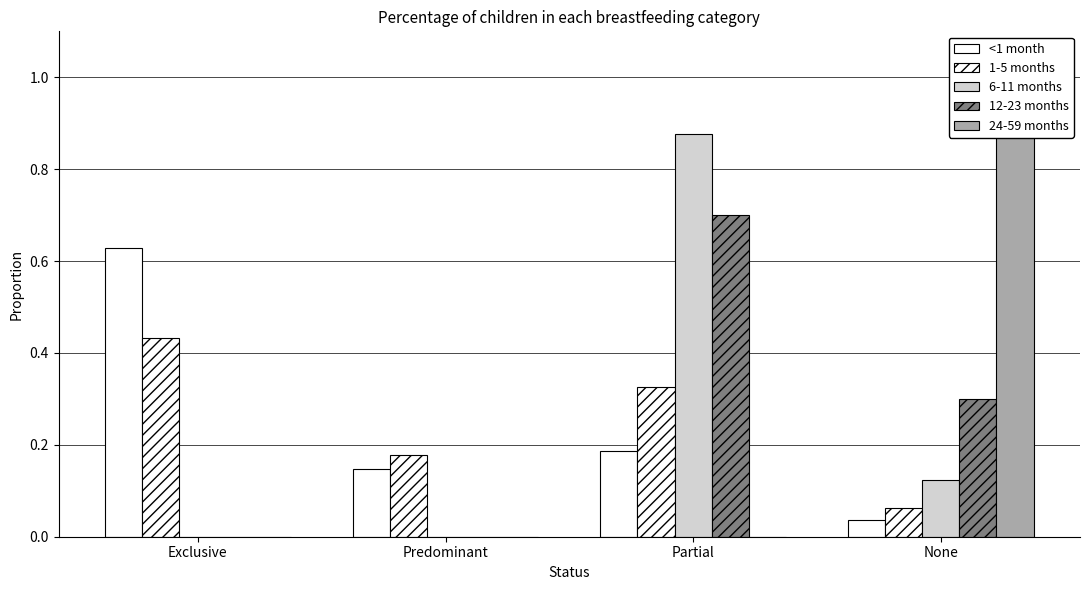

What is the label of the 4th bar from the left?

None